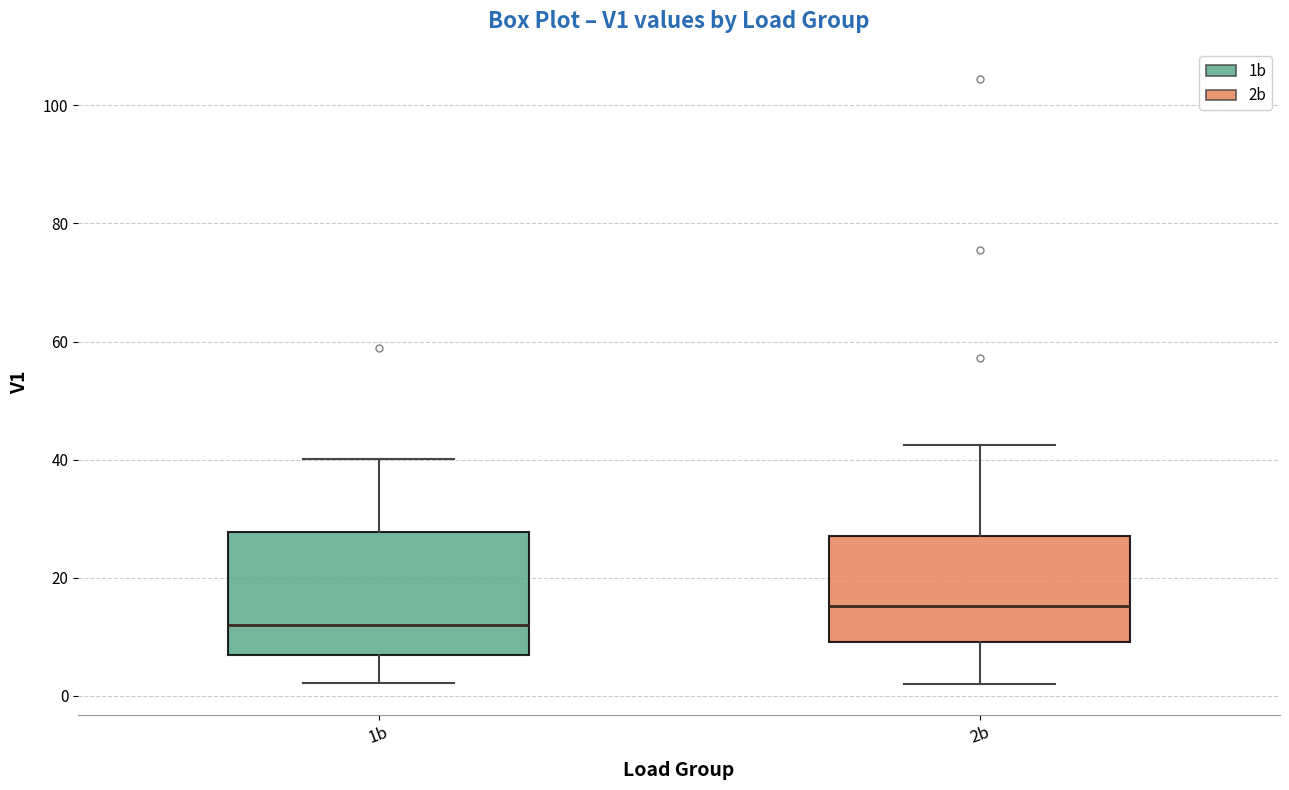

Which box is the tallest, from its lower edge to its upper edge?

1b